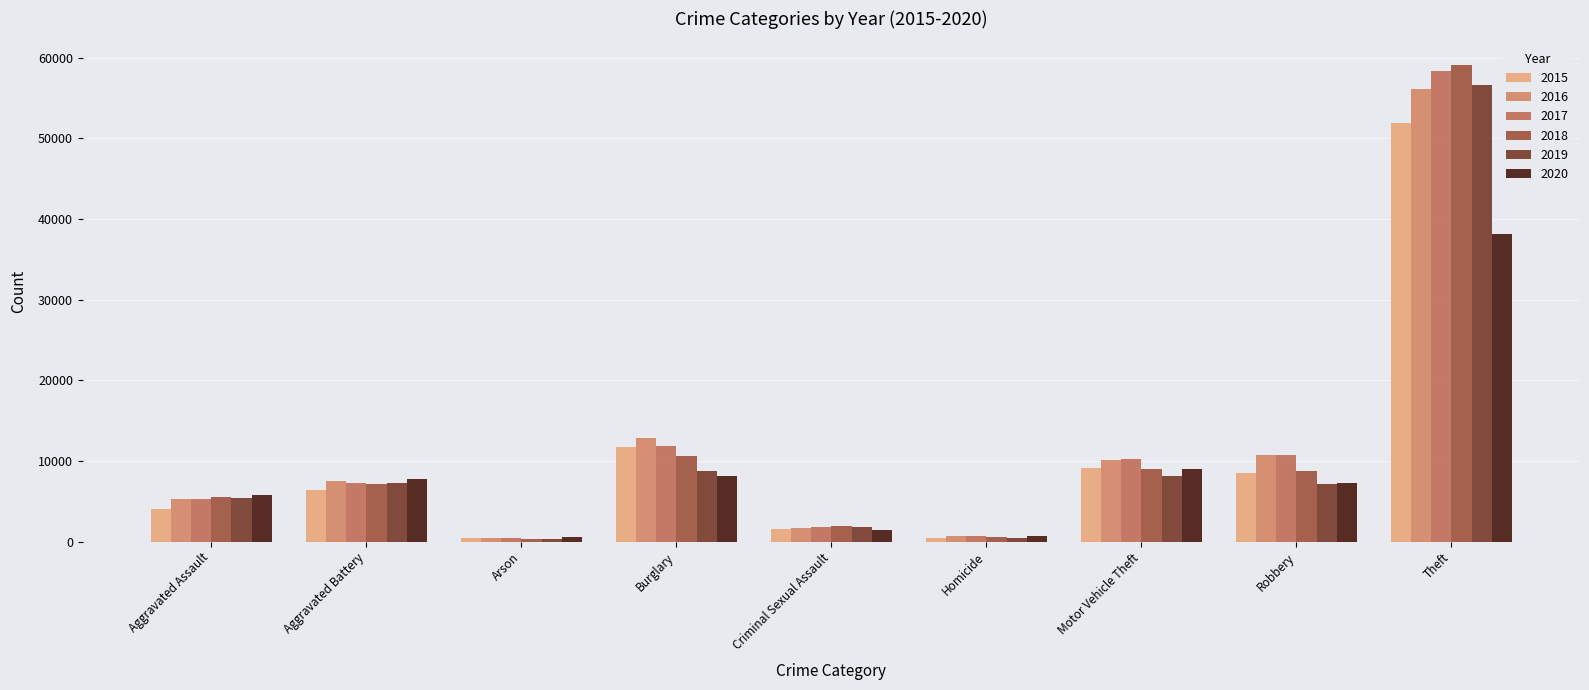

The value of 2016 at Motor Vehicle Theft is 4018. True or false?

False